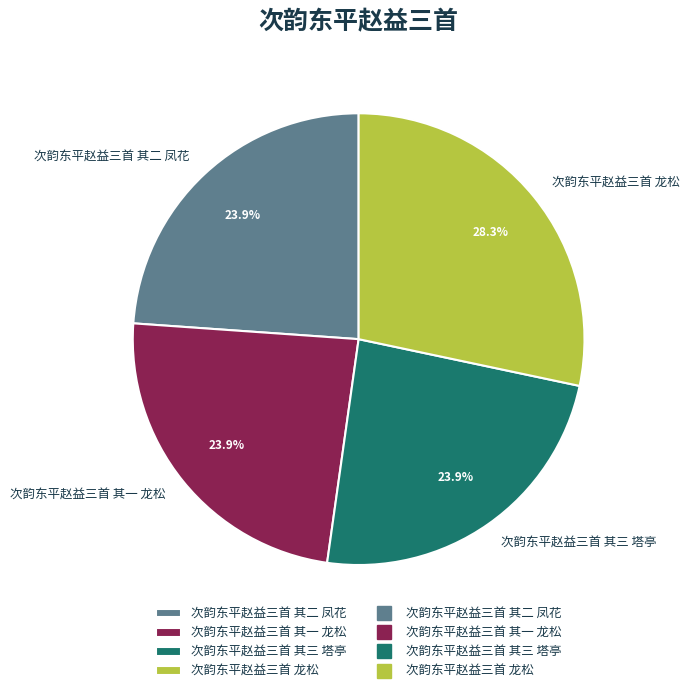

To the nearest percent, what is the average slice percentage?

25%